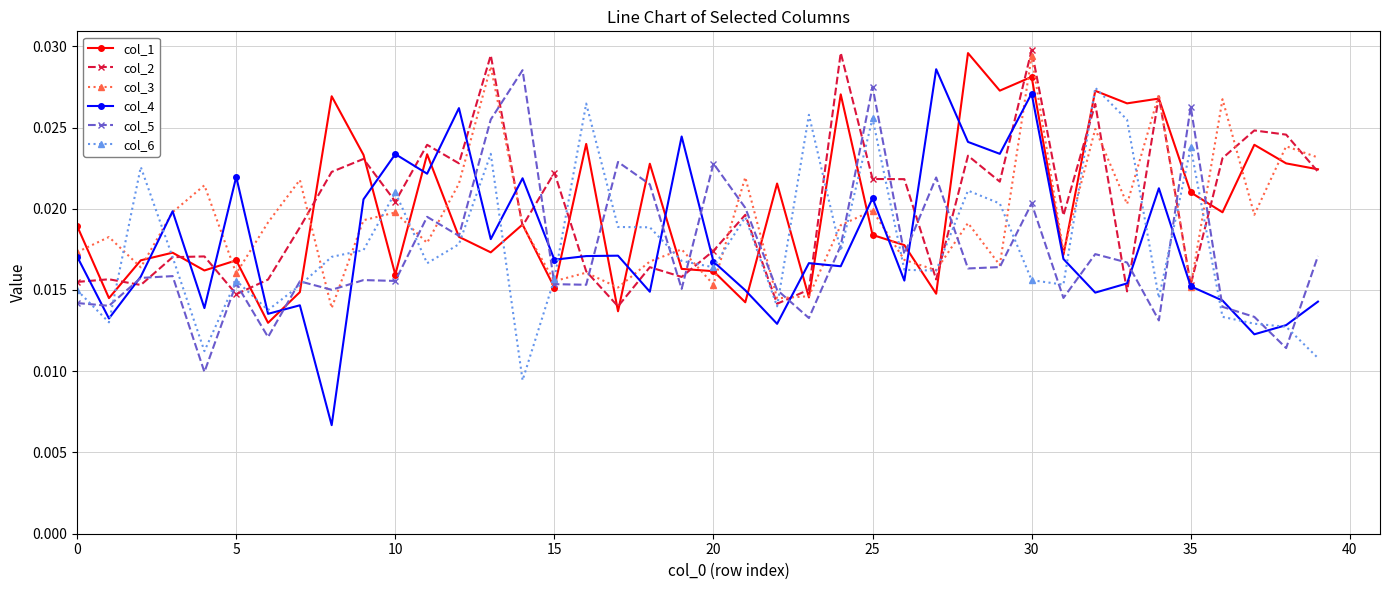

True or false: col_3 has more than 2 points higher than both neighbors.

True